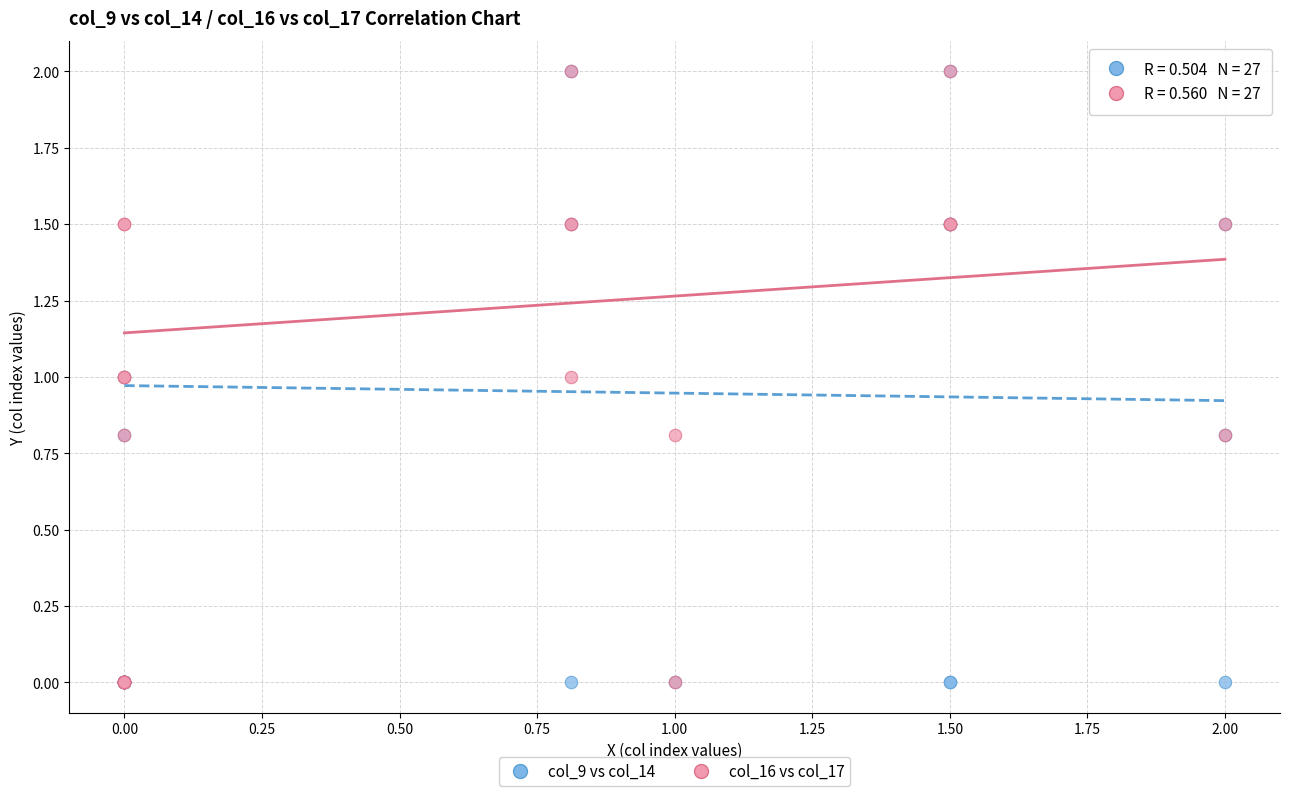

What are all the series names shown in the legend?

col_9 vs col_14, col_16 vs col_17